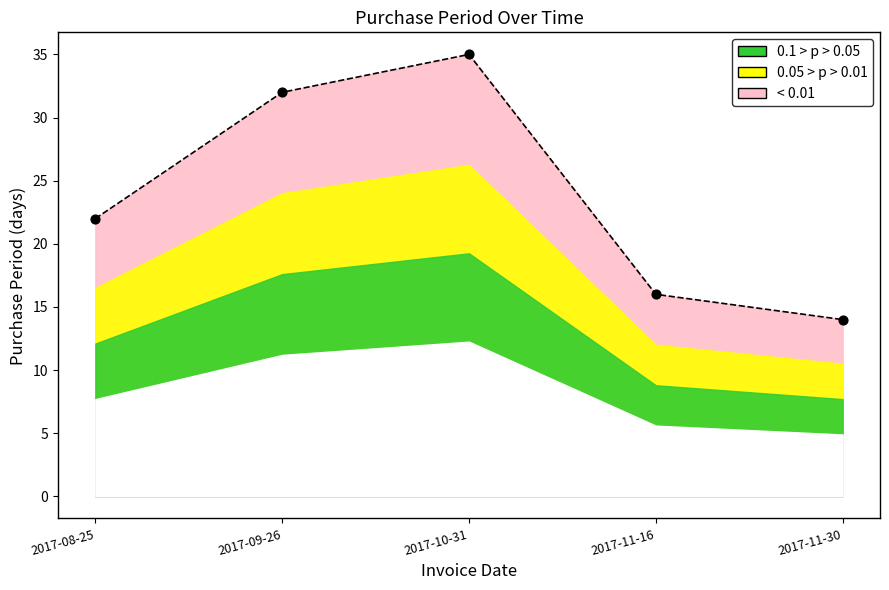

Between 2017-11-30 and 2017-11-16, which is larger?

2017-11-16